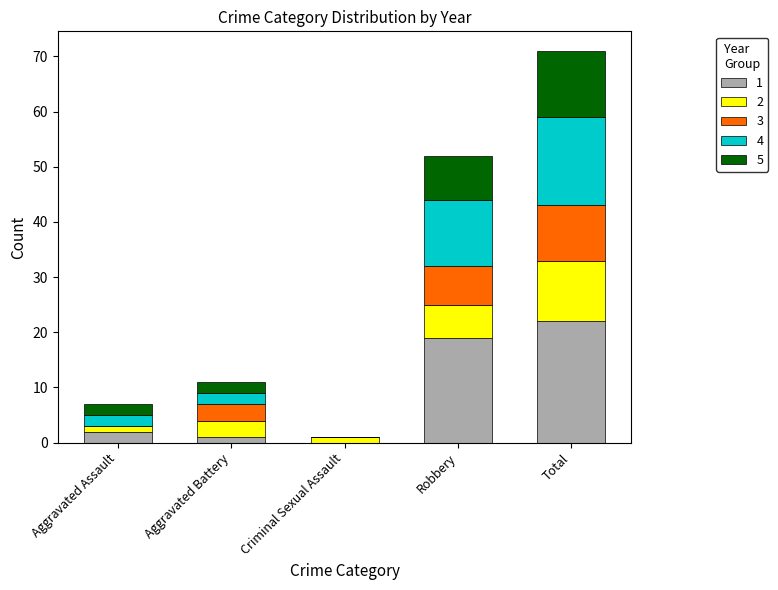

The 1 series shows 0 at Criminal Sexual Assault. True or false?

True